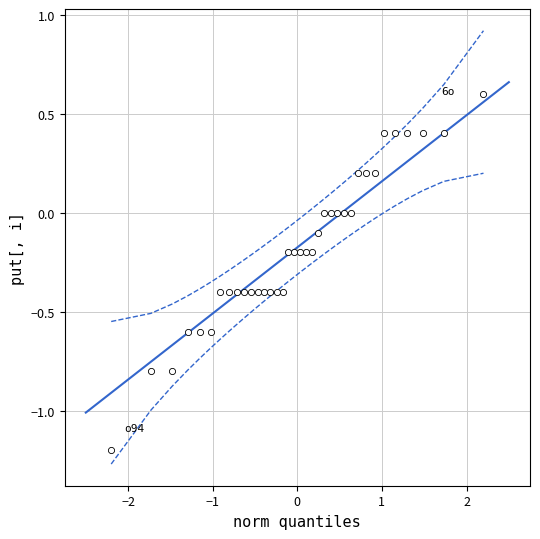

What is the range of X values (max minus min)?

4.4